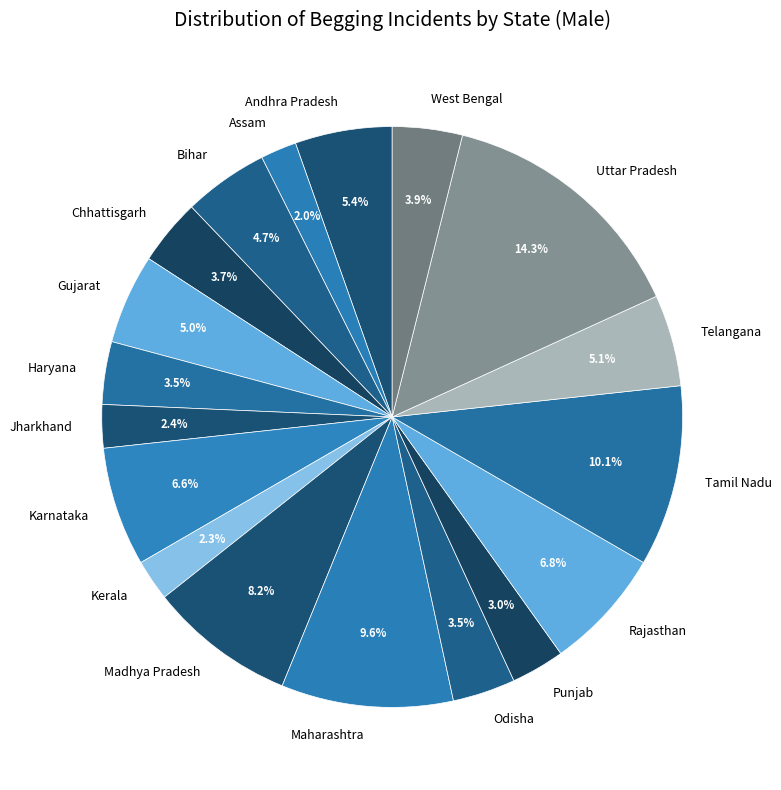

Approximately how many times larger is the value at Gujarat compared to Jharkhand?

2.1